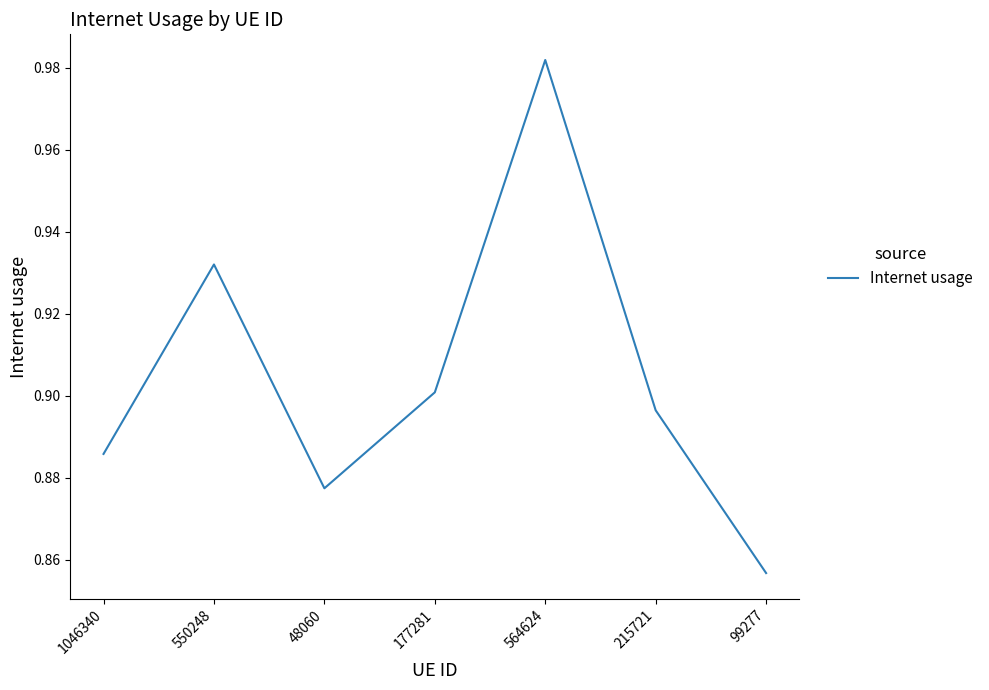

At which category does the data reach its first local peak?

550248